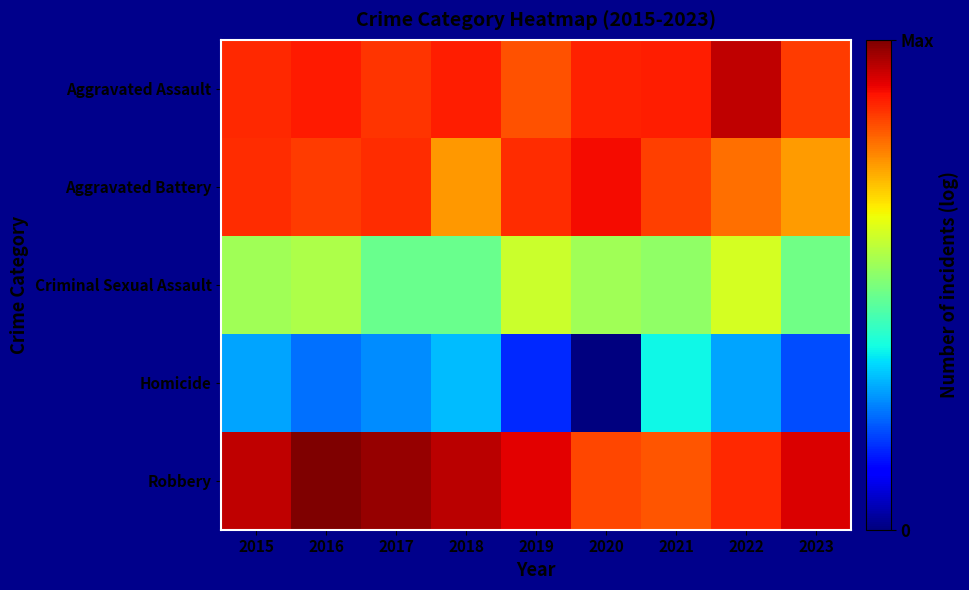

What is the total value across all series at 2019?

19.5